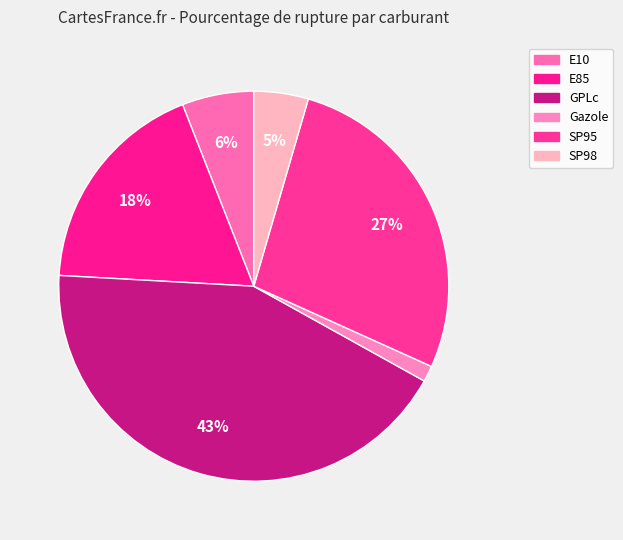

How many segments does this pie chart have?

6